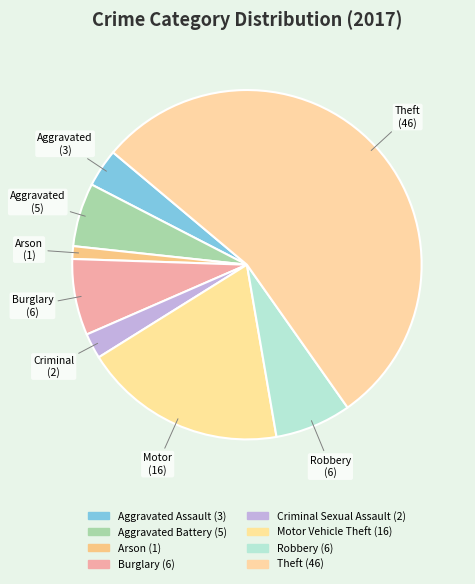

Which category has the biggest portion of the pie?

Theft